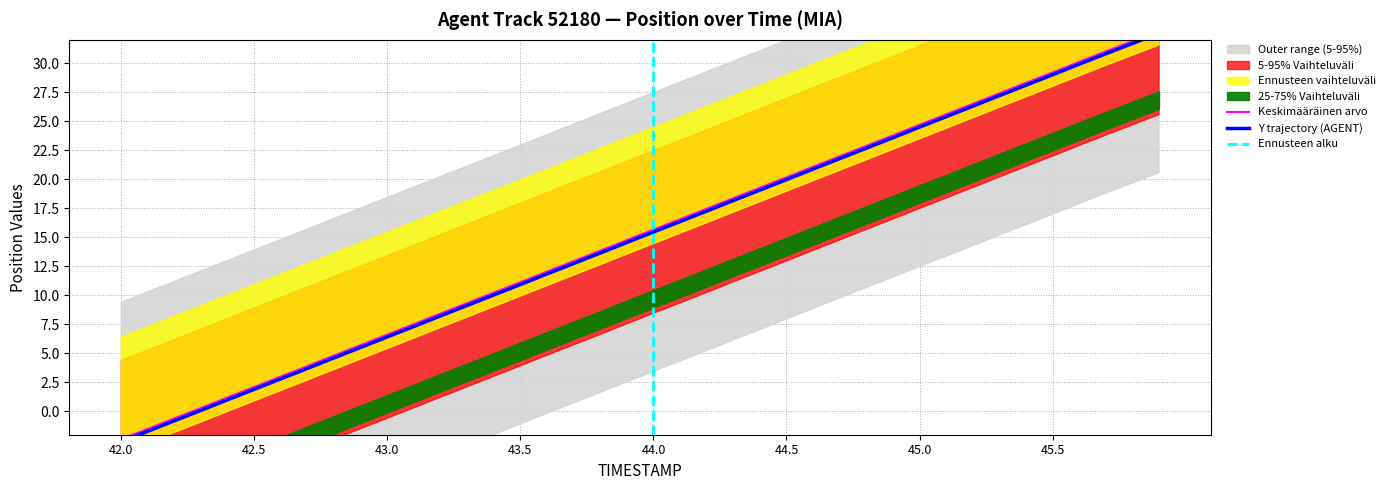

What is the difference between the maximum and minimum values?

35.2